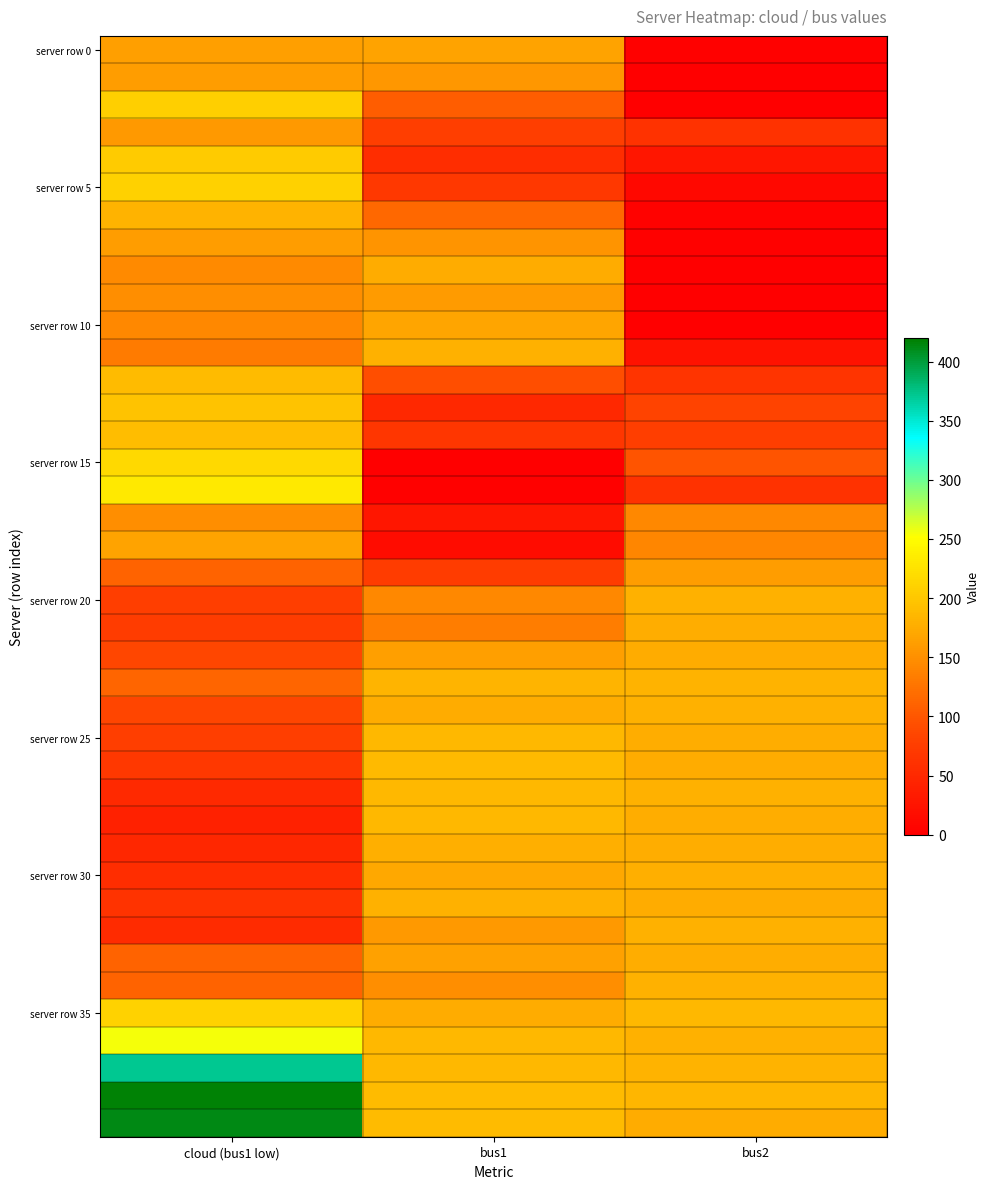

At how many categories does at least one series exceed 103?

3